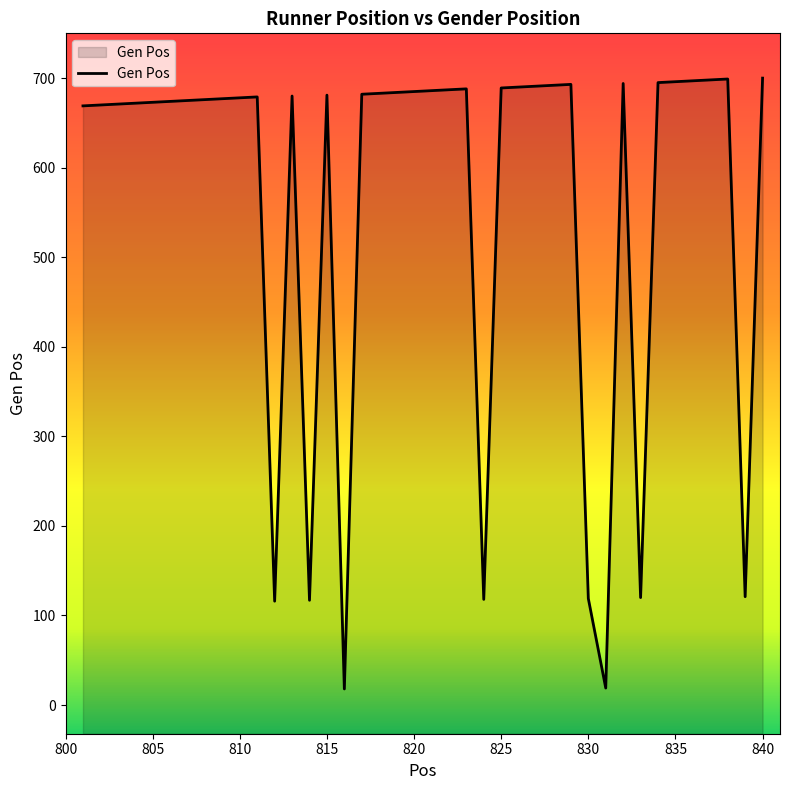

Rank the categories by value from lowest to highest.

816, 831, 812, 814, 824, 830, 833, 839, 801, 802, 803, 804, 805, 806, 807, 808, 809, 810, 811, 813, 815, 817, 818, 819, 820, 821, 822, 823, 825, 826, 827, 828, 829, 832, 834, 835, 836, 837, 838, 840